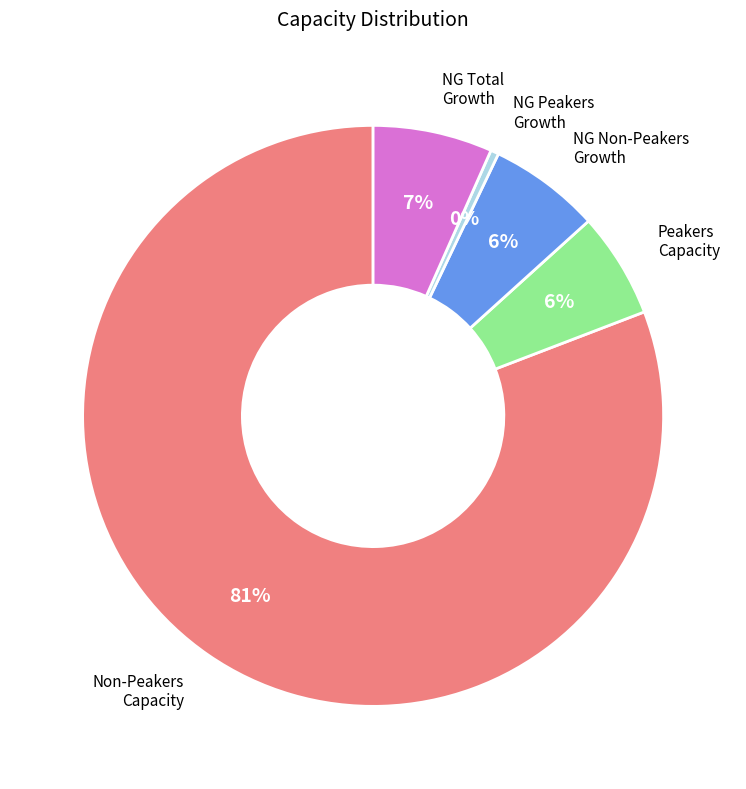

To the nearest percent, what is the average slice percentage?

20%